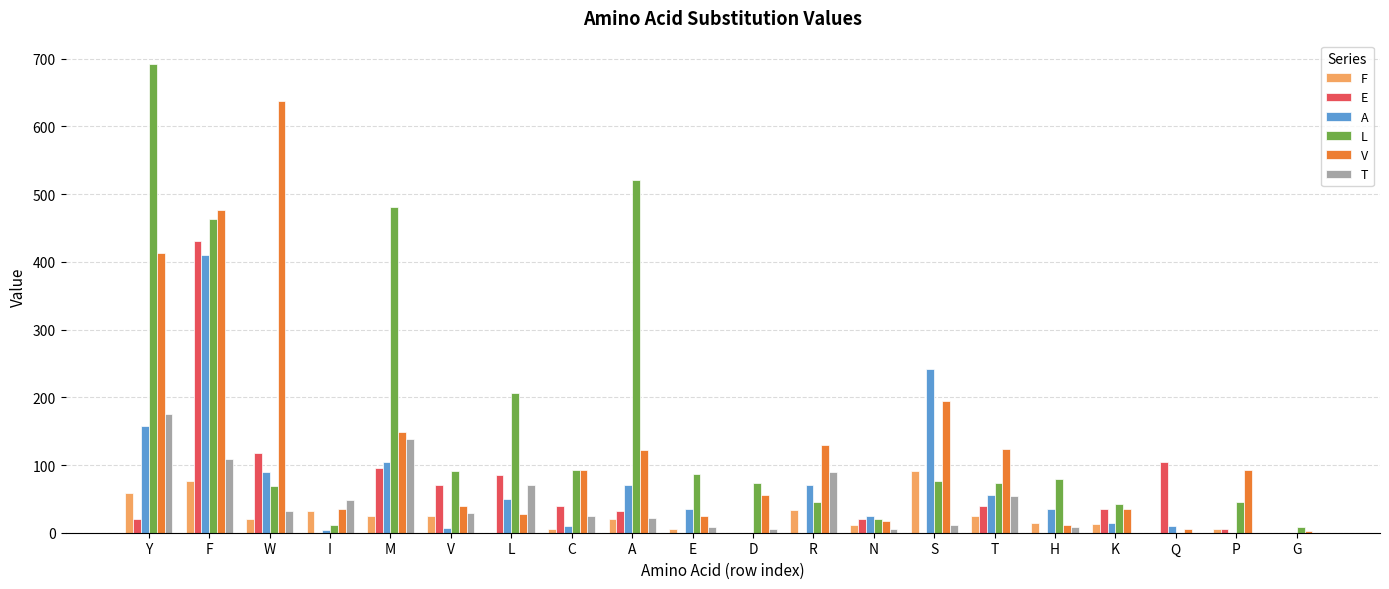

Between M and E, which series saw the biggest shift?

L